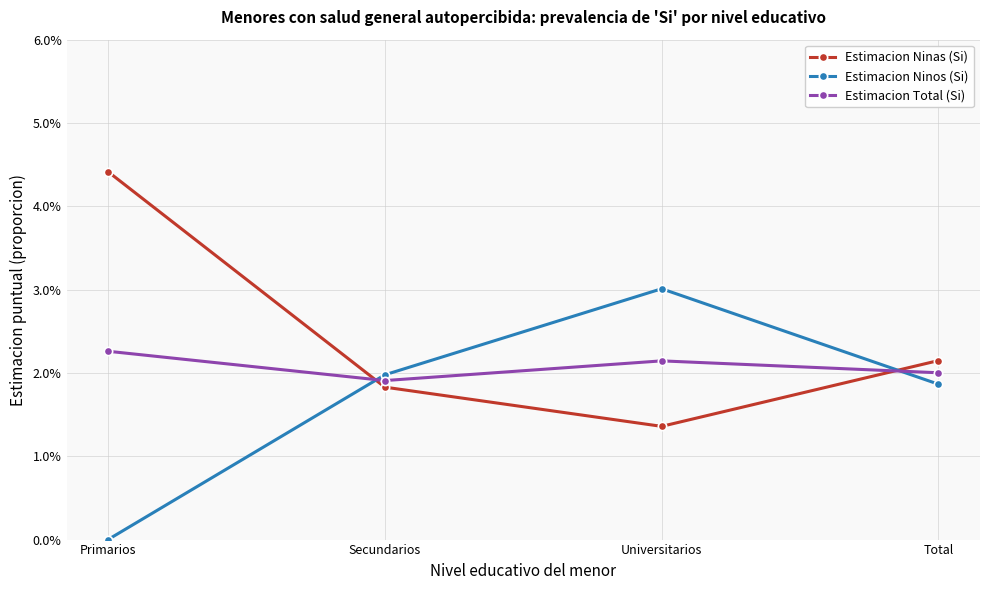

At which category does the chart reach its peak across all series?

Primarios